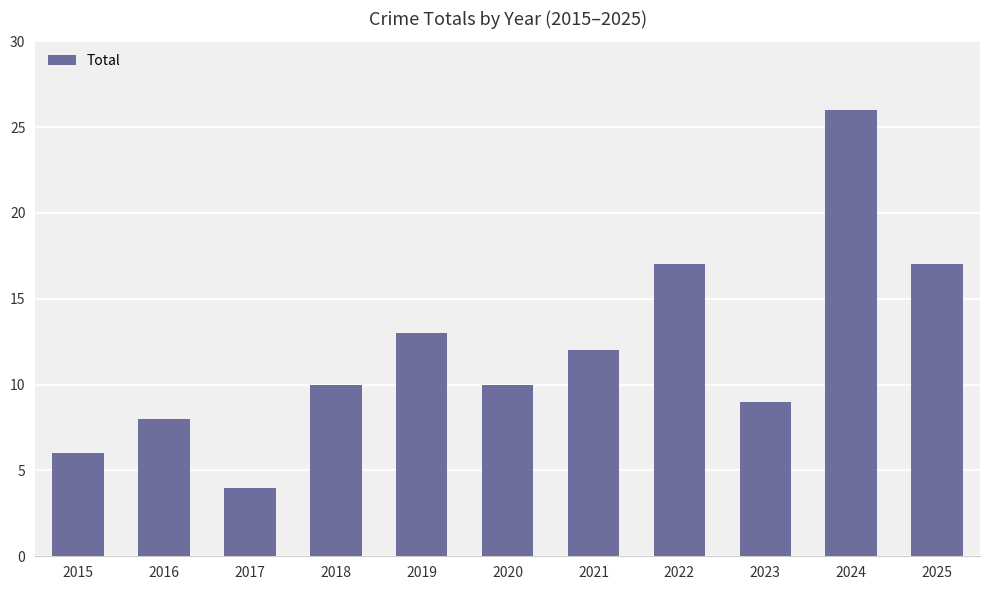

What is the minimum value shown in the chart?

4